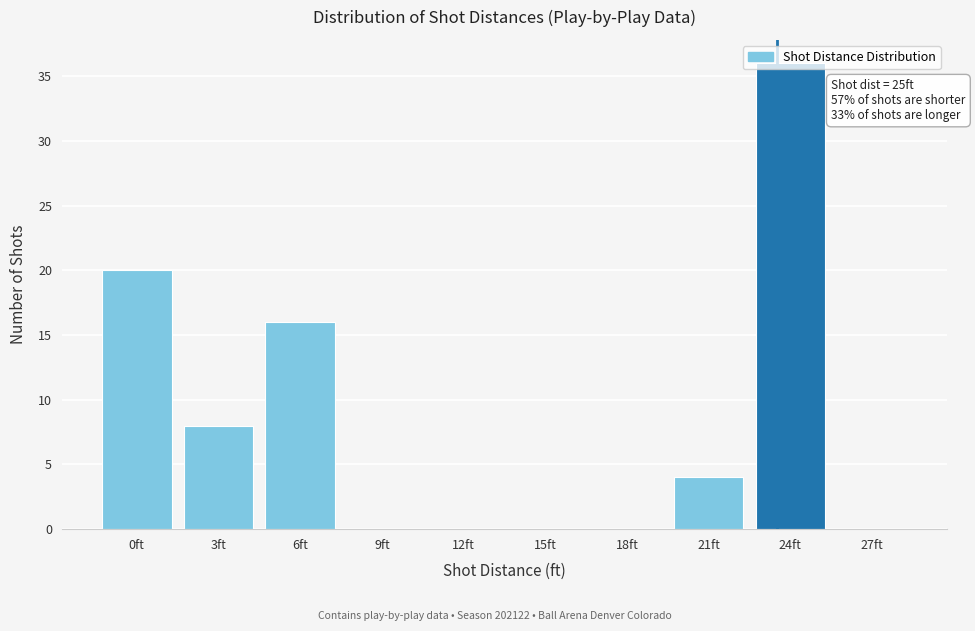

What is the sum of all values?

84